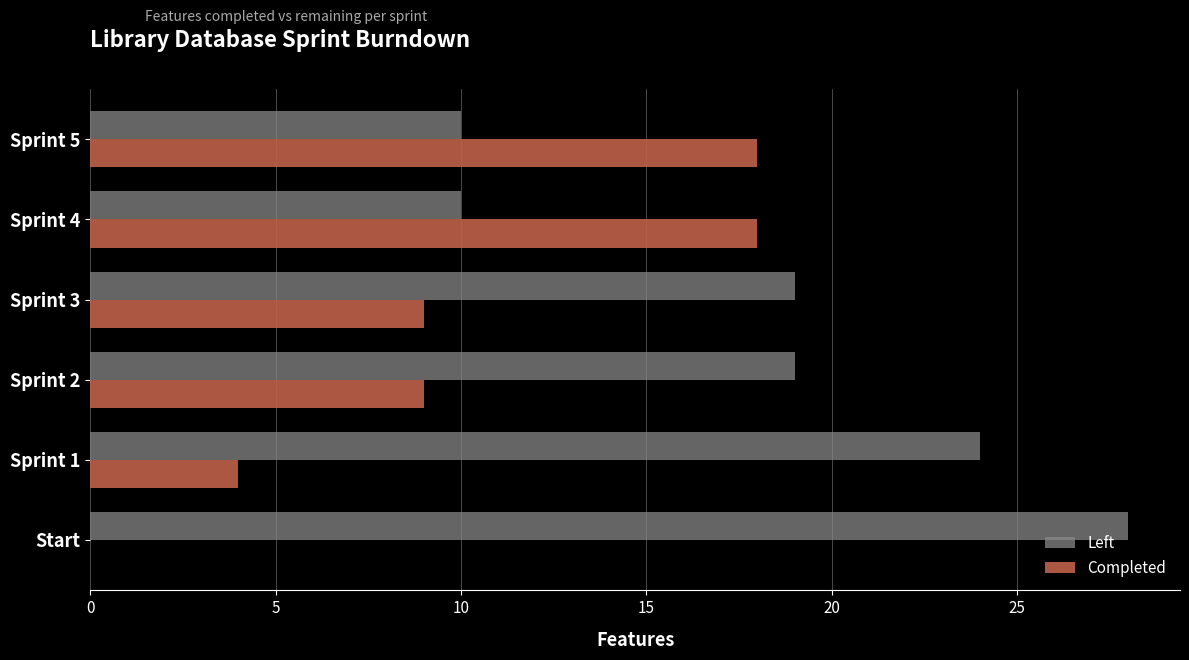

What is the maximum value for Completed?

18